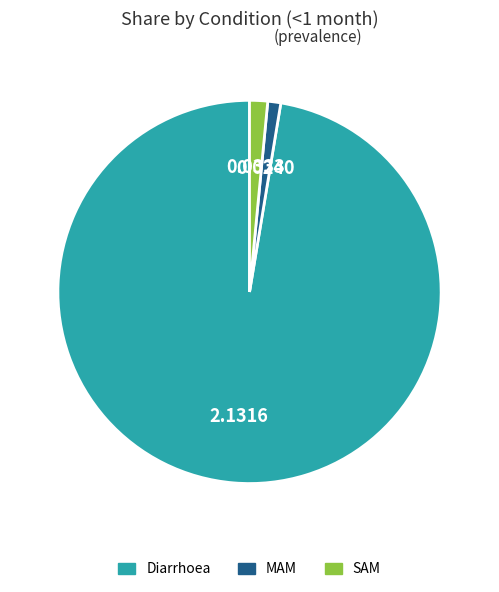

Between Diarrhoea and MAM, which is larger?

Diarrhoea